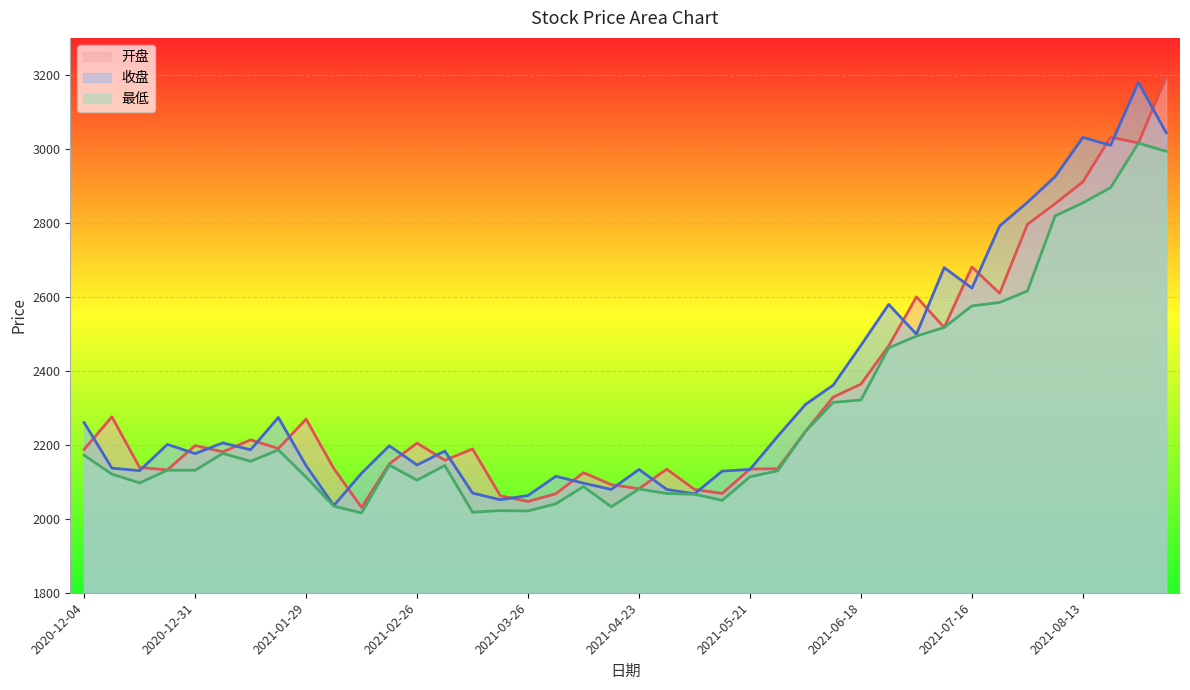

What is the difference between the maximum and minimum values in the 最低 series?

999.7